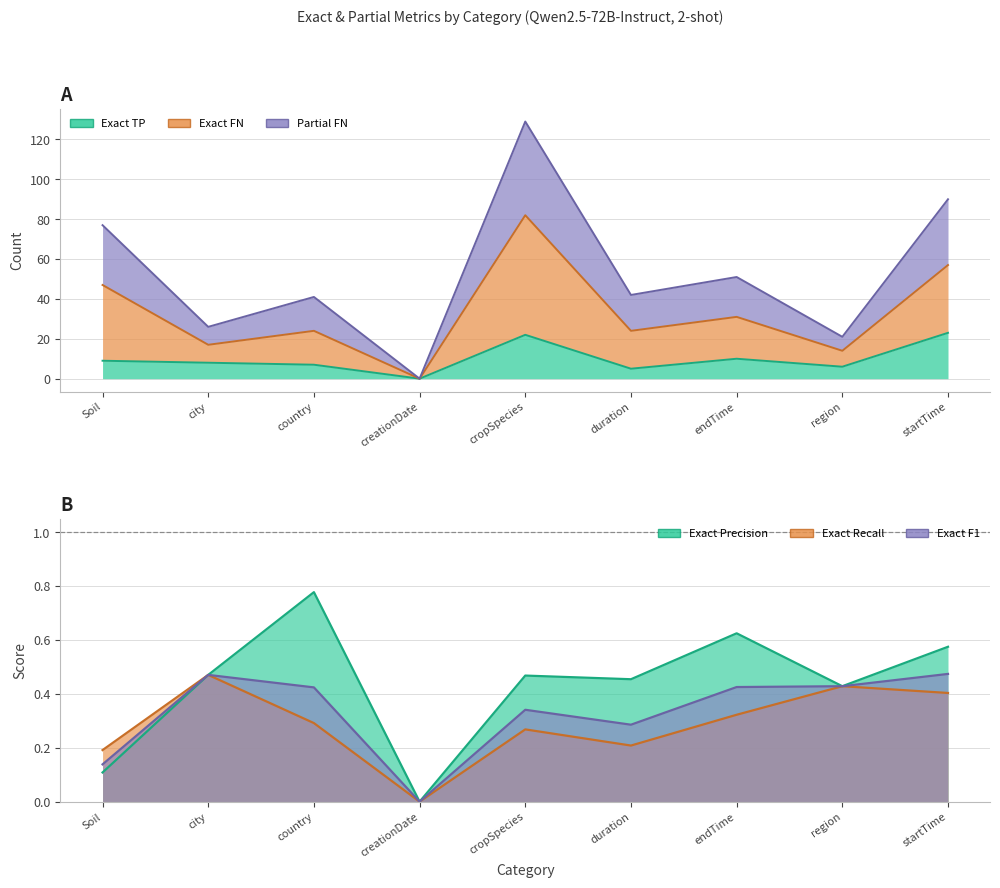

What is the label of the 6th point from the left?

duration